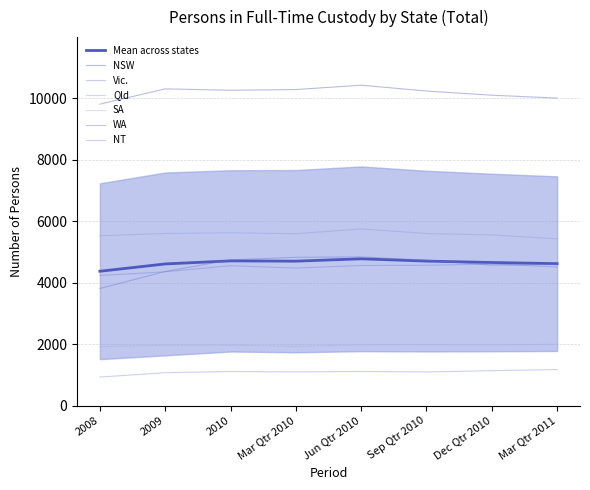

Which series has the largest range (max minus min)?

WA